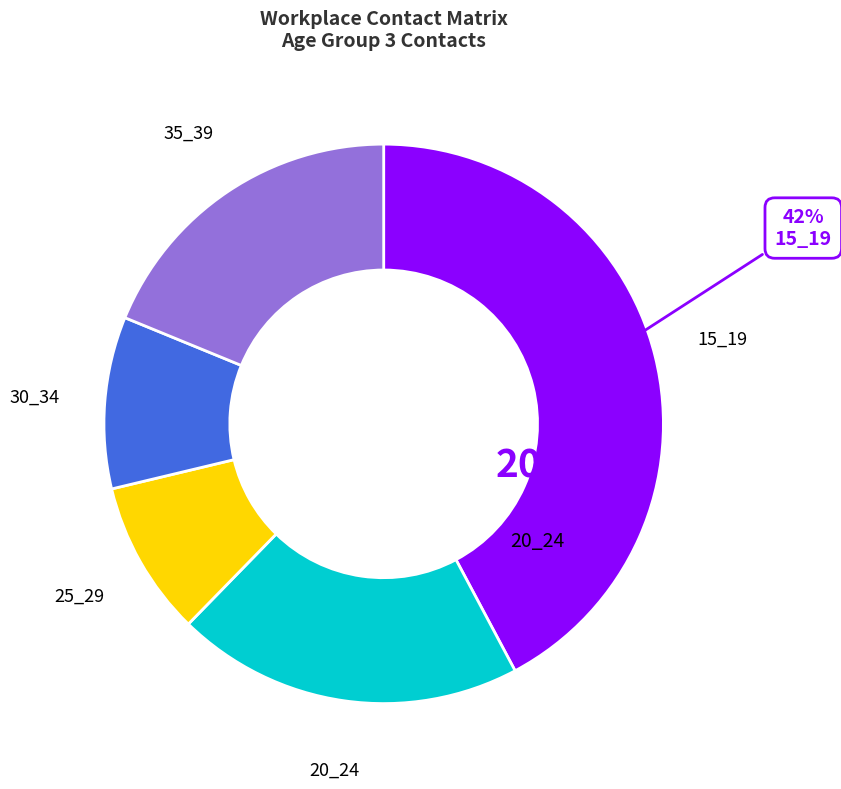

Which category has the biggest portion of the pie?

15_19